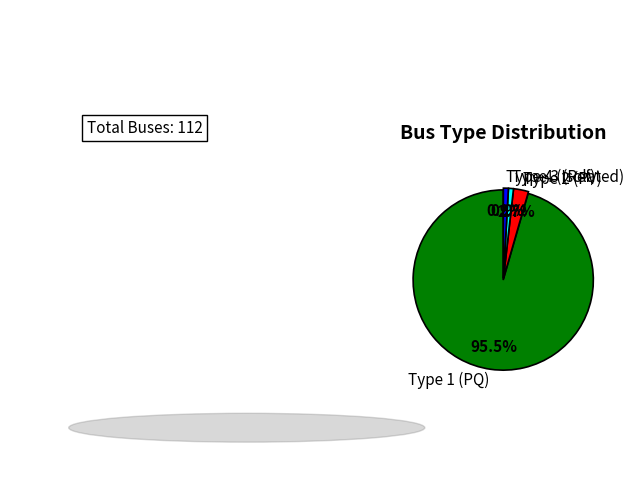

How many segments does this pie chart have?

4